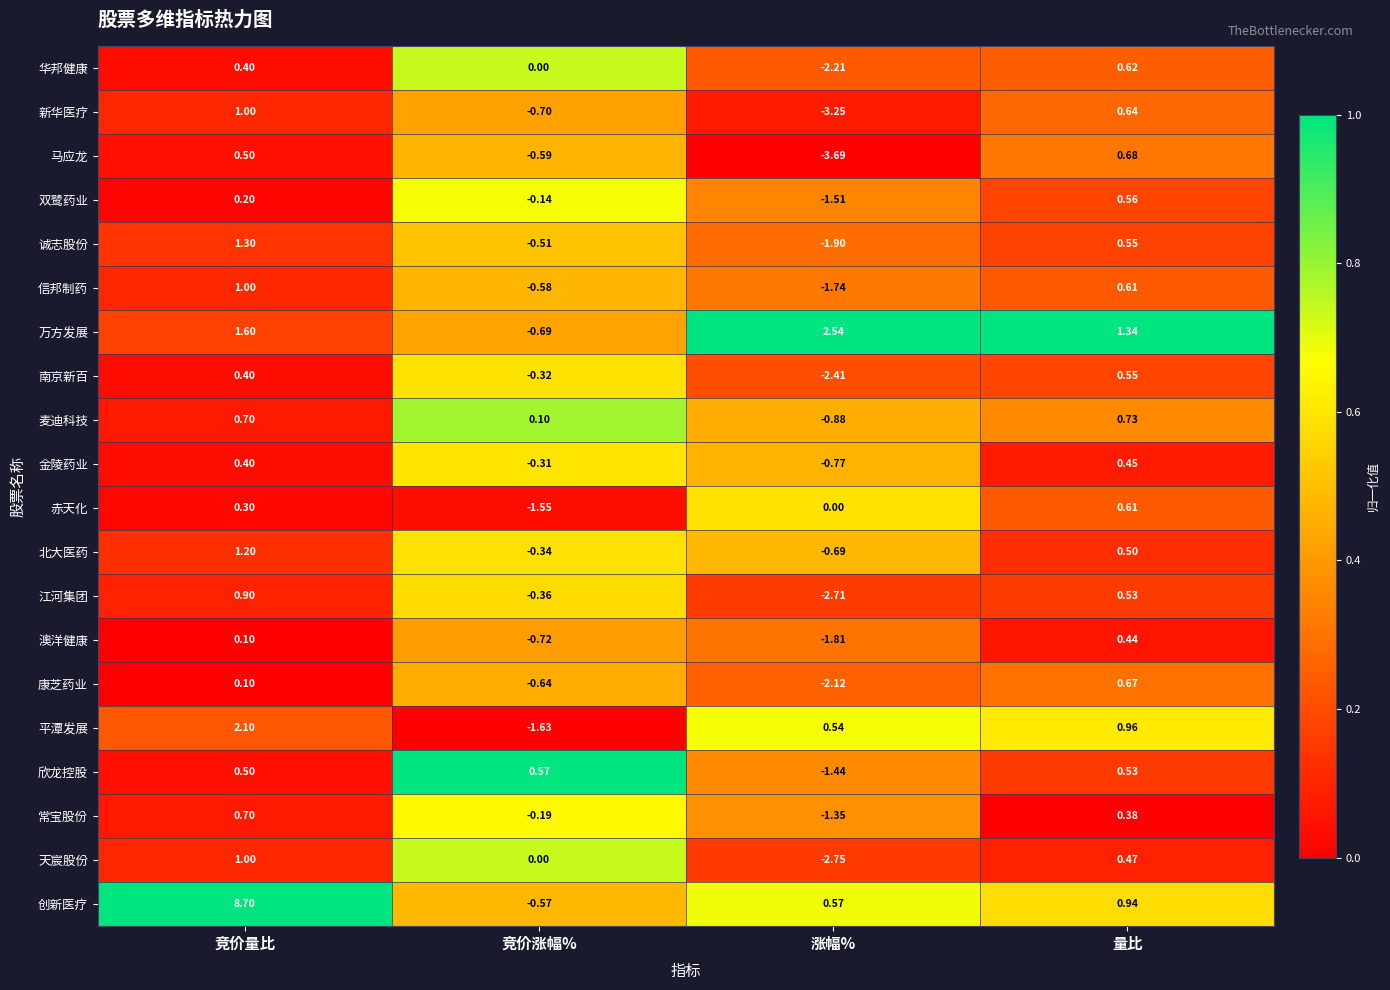

Which series has the largest total across all categories?

创新医疗